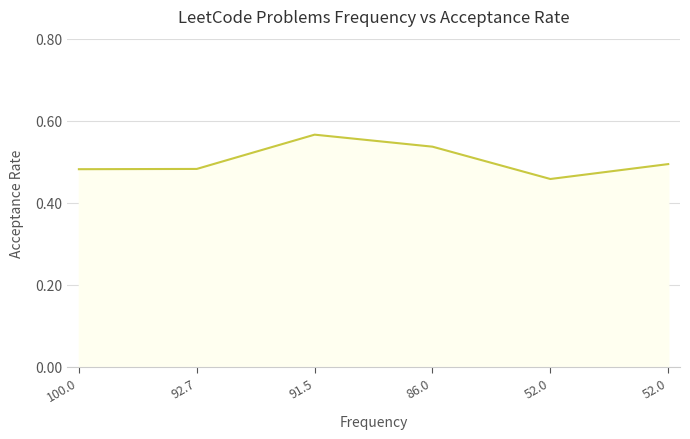

At which label is the value closest to 0?

52.0